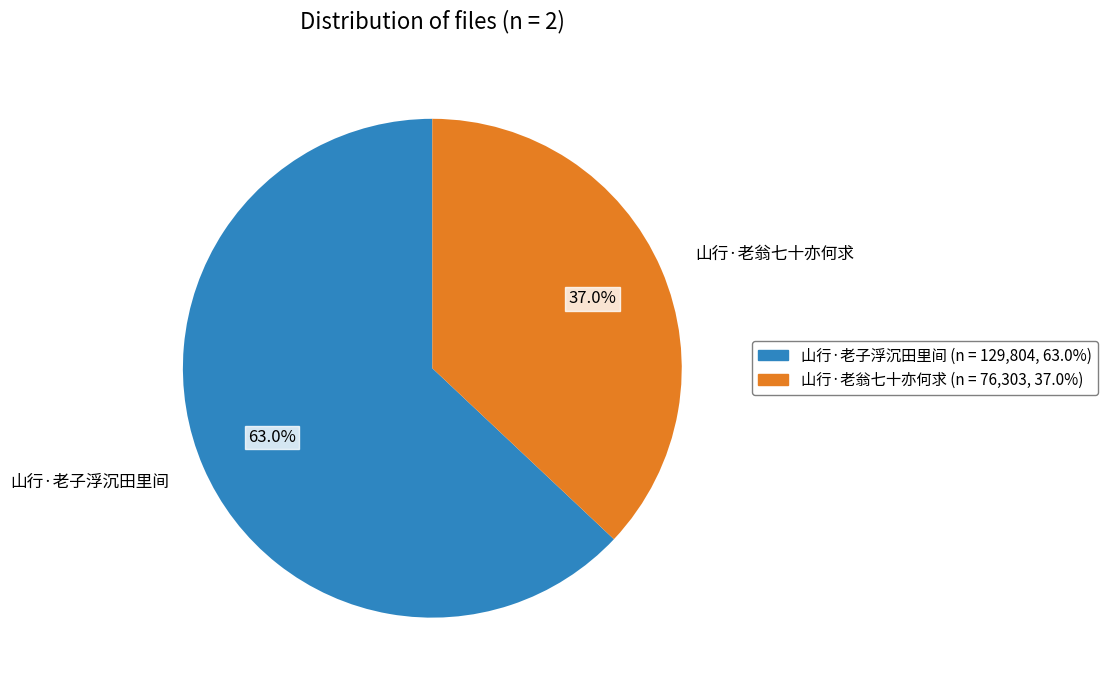

Does any single category account for the majority?

Yes